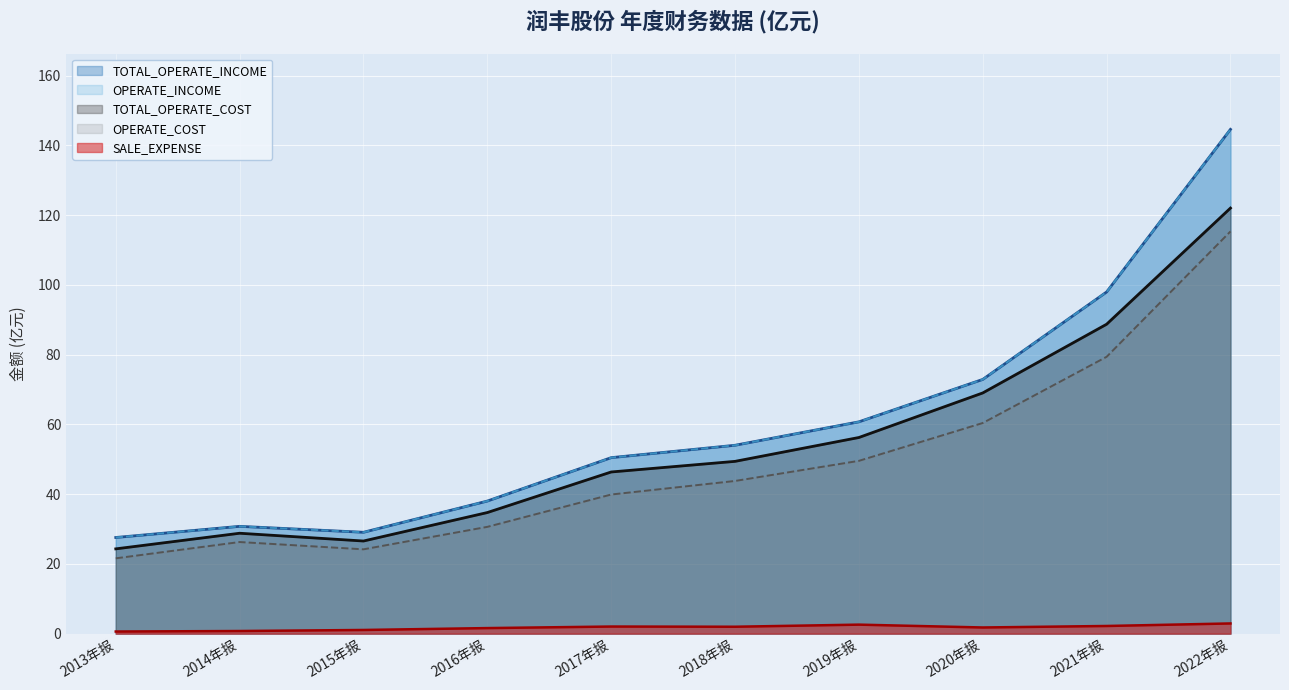

Is the value of OPERATE_COST_line at 2019年报 greater than the value of TOTAL_OPERATE_COST_line at 2015年报?

Yes